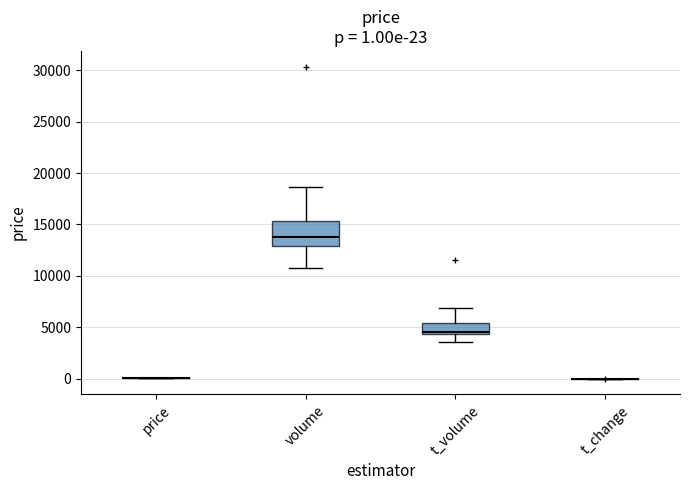

Comparing the boxes themselves (not the whiskers), which one is the tallest?

volume